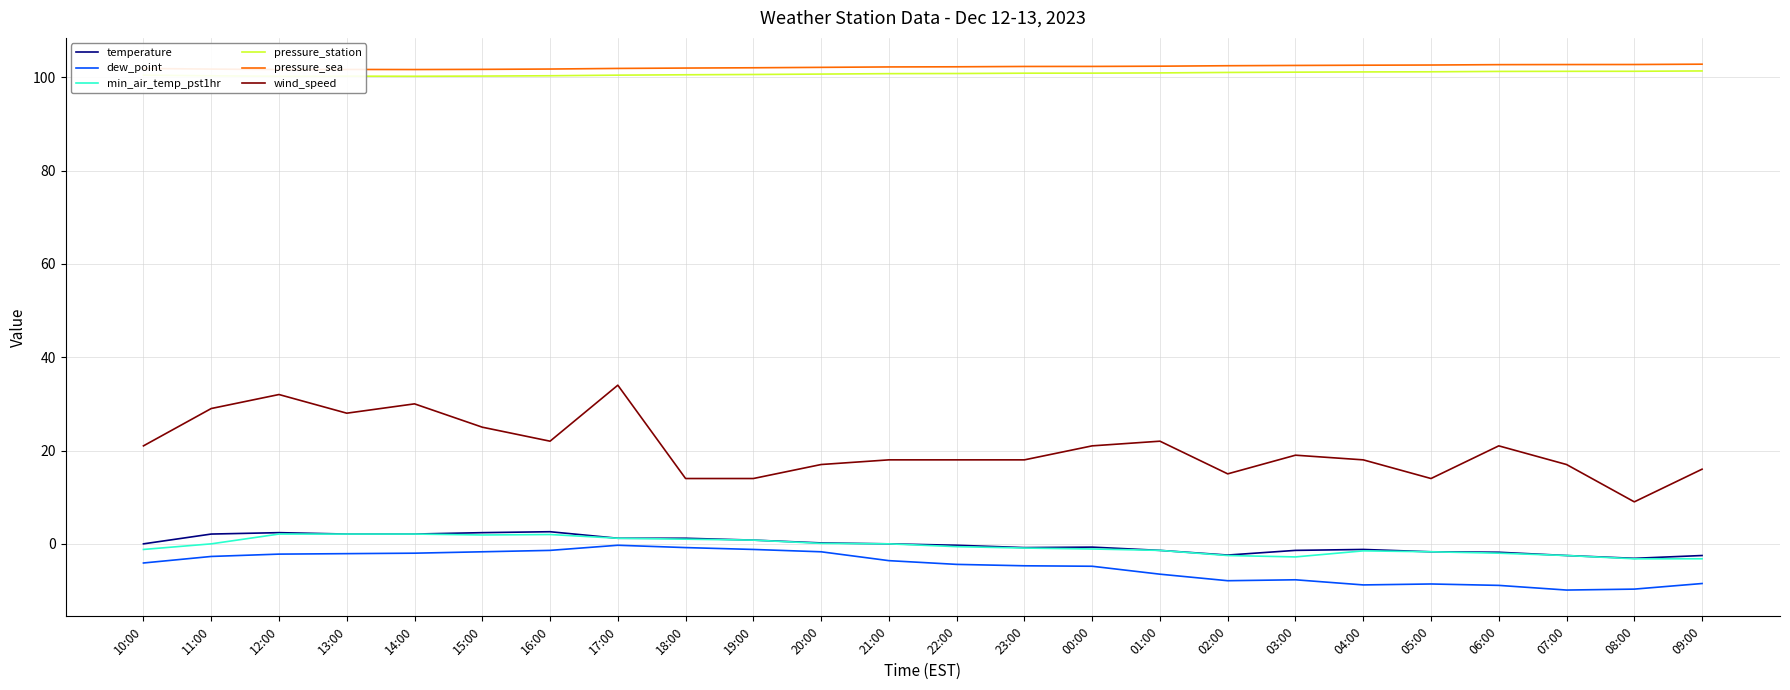

What is the greatest value displayed?

102.8